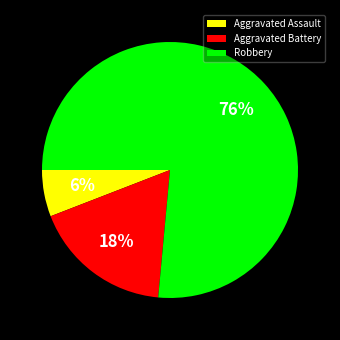

To the nearest percent, what is the average slice percentage?

33%